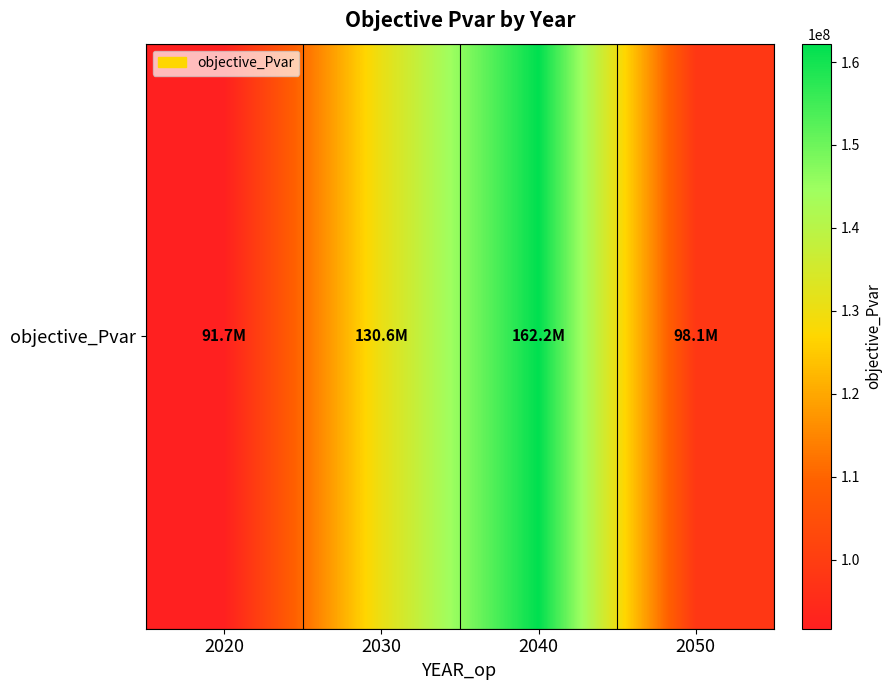

How many categories are shown in the chart?

4